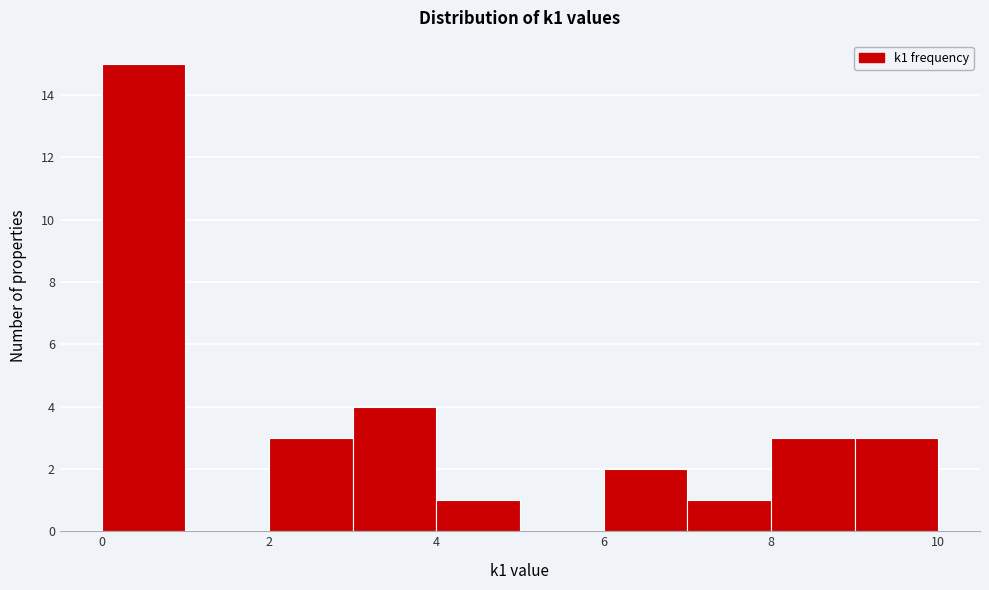

How tall is the bar that spans 7 to 8 on the x-axis? The values are not printed on the chart, so give them approximately, as read against the axis.

1